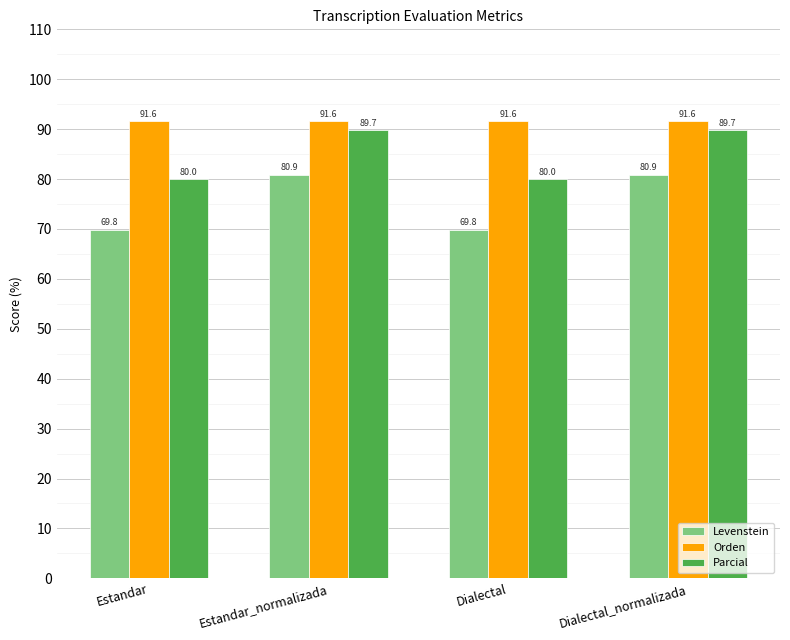

What is the difference between the Parcial values at Estandar and Dialectal_normalizada?

9.7